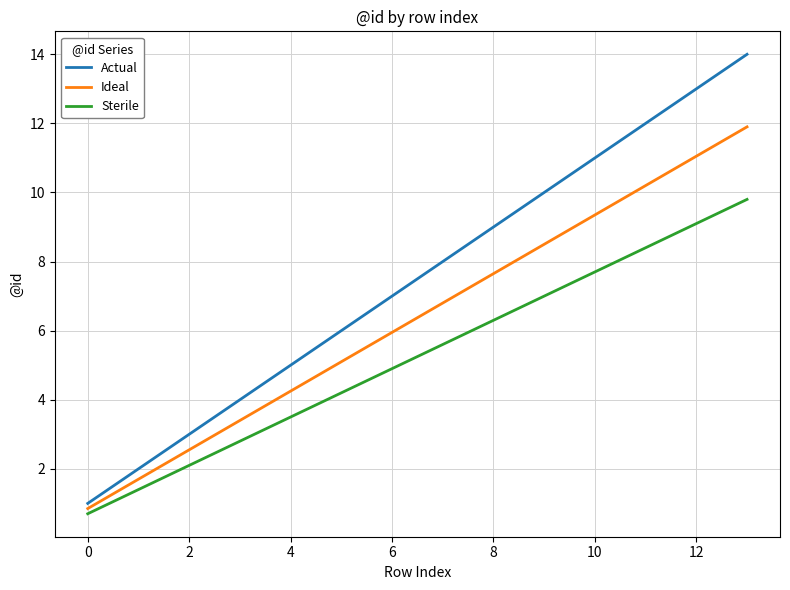

Which series has the largest total across all categories?

Actual